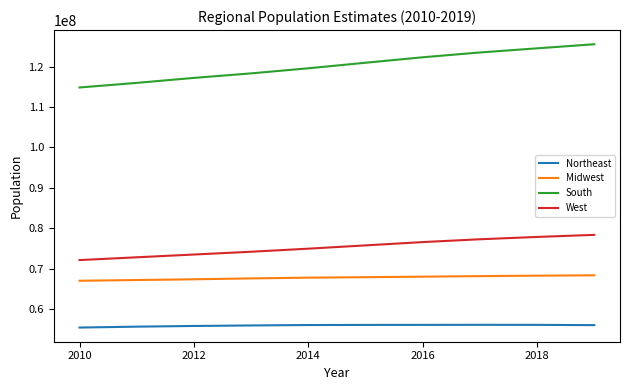

True or false: Northeast and South cross at least once.

False